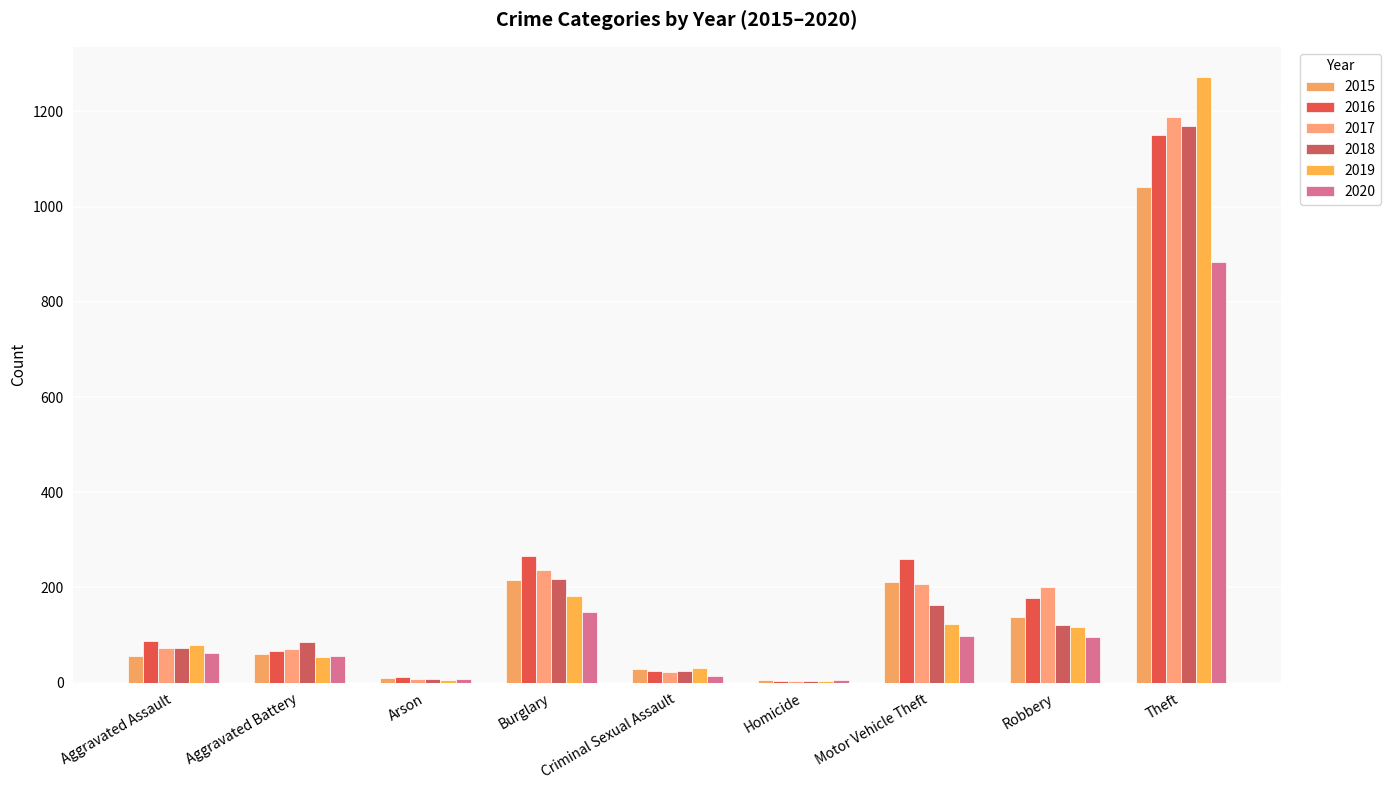

List the series in order of their peak value, highest first.

2019, 2017, 2018, 2016, 2015, 2020